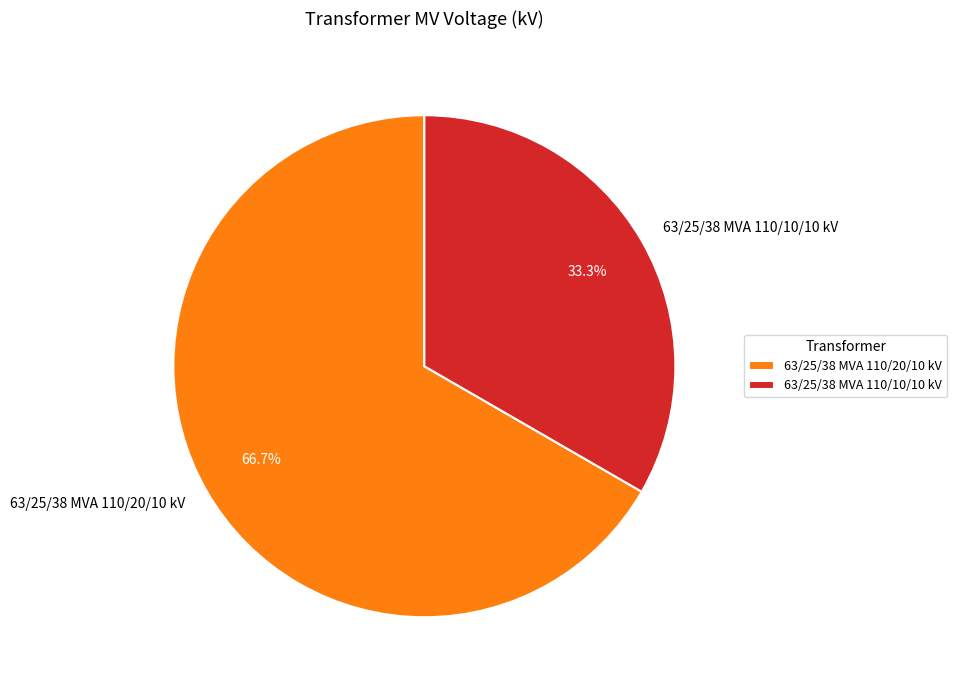

To the nearest percent, what is the difference between the largest and smallest slice percentages?

33%